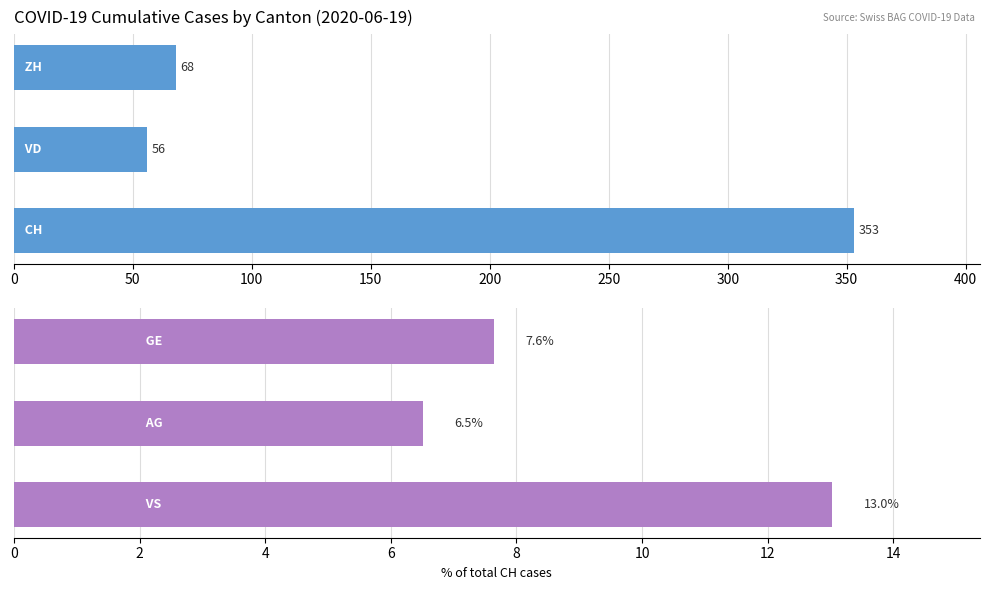

How many data points in Cumulative Cases (absolute) are above 68?

1